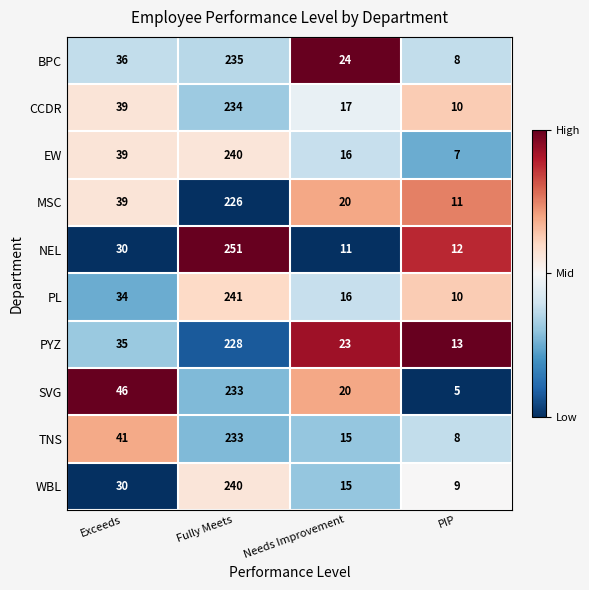

Which series has the widest spread of values?

NEL